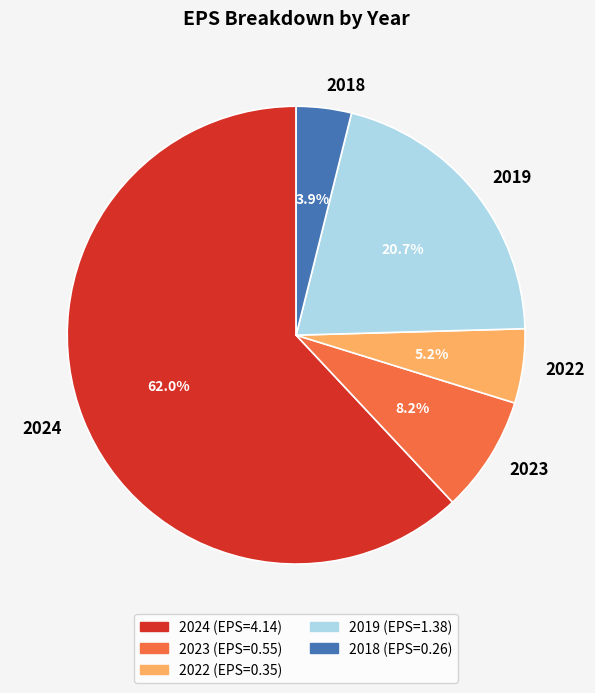

What is the total percentage of 2018 and 2019?

24.6%